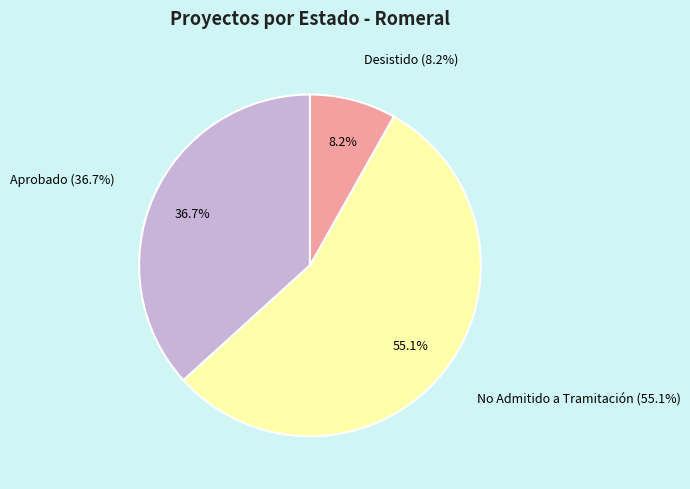

Combined, do Aprobado and Desistido account for over 50%?

No